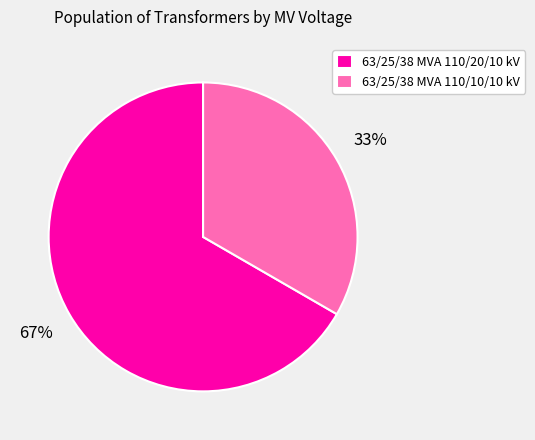

Is the sum of 63/25/38 MVA 110/20/10 kV and 63/25/38 MVA 110/10/10 kV greater than half?

Yes